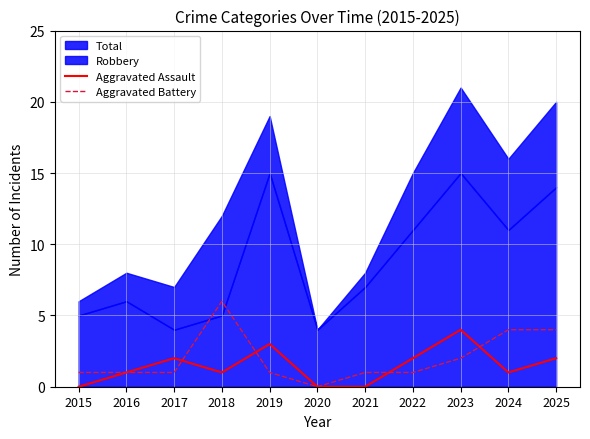

Where does the Aggravated Assault series first go above 1?

2017